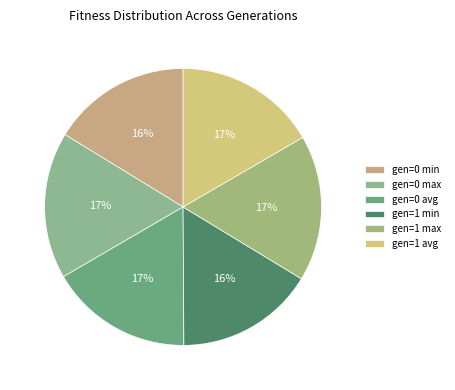

True or false: gen=0 max accounts for 7% of the total.

False